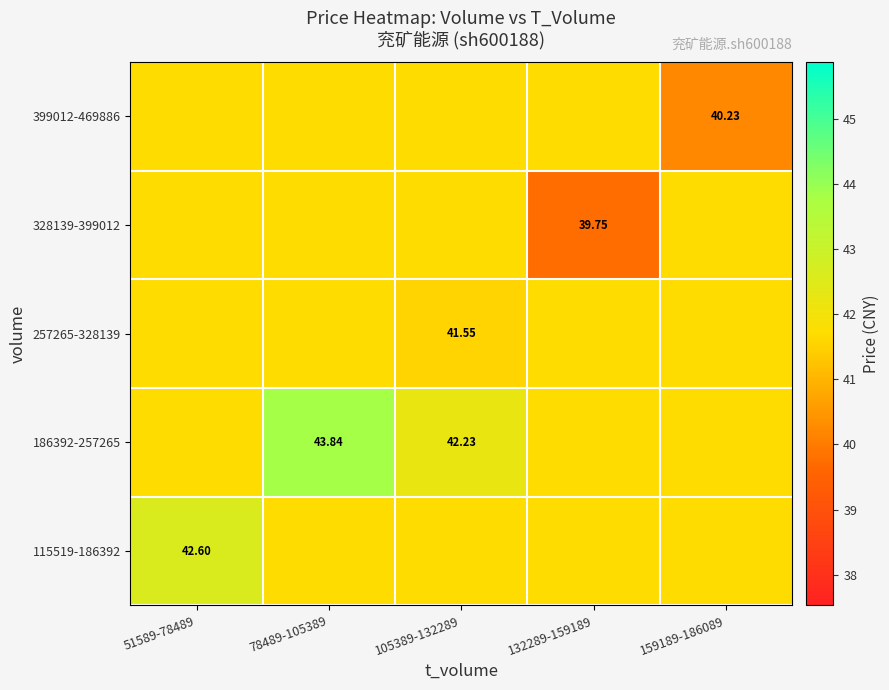

How many distinct data groups are displayed?

5